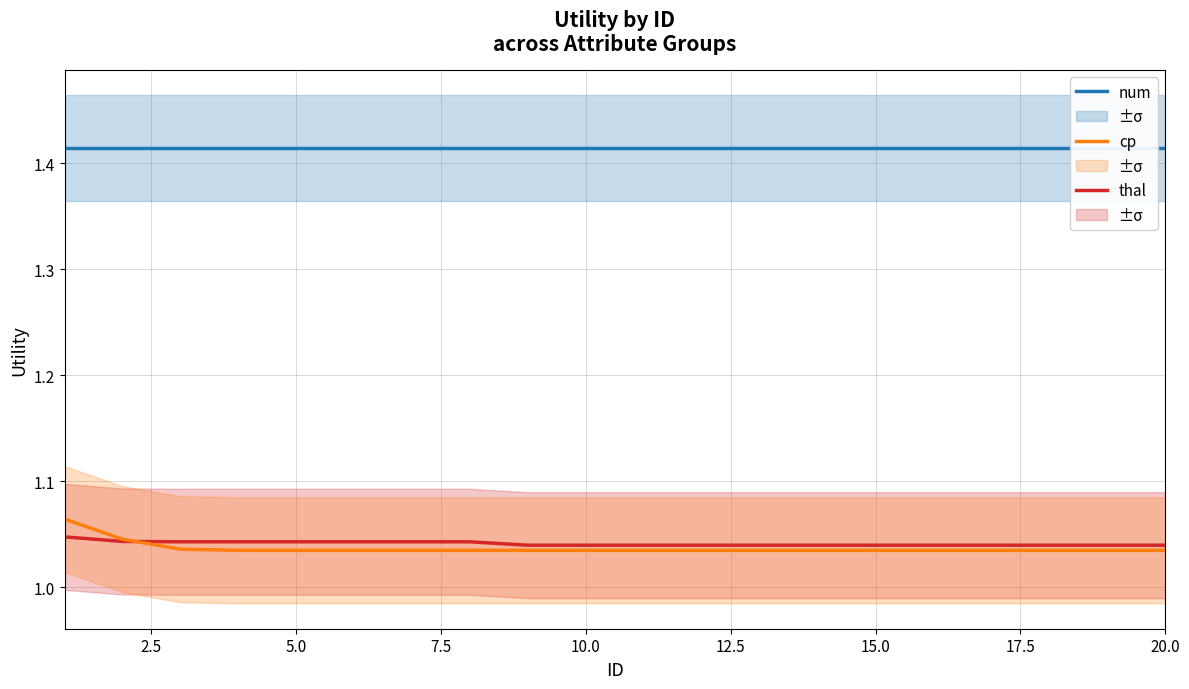

Reading left to right, transcribe all the data shown in this chart.

thal: 1.0	1.0	1.0	1.0	1.0	1.0	1.0	1.0	1.0	1.0	1.0	1.0	1.0	1.0	1.0	1.0	1.0	1.0	1.0	1.0
cp: 1.1	1.0	1.0	1.0	1.0	1.0	1.0	1.0	1.0	1.0	1.0	1.0	1.0	1.0	1.0	1.0	1.0	1.0	1.0	1.0
num: 1.4	1.4	1.4	1.4	1.4	1.4	1.4	1.4	1.4	1.4	1.4	1.4	1.4	1.4	1.4	1.4	1.4	1.4	1.4	1.4